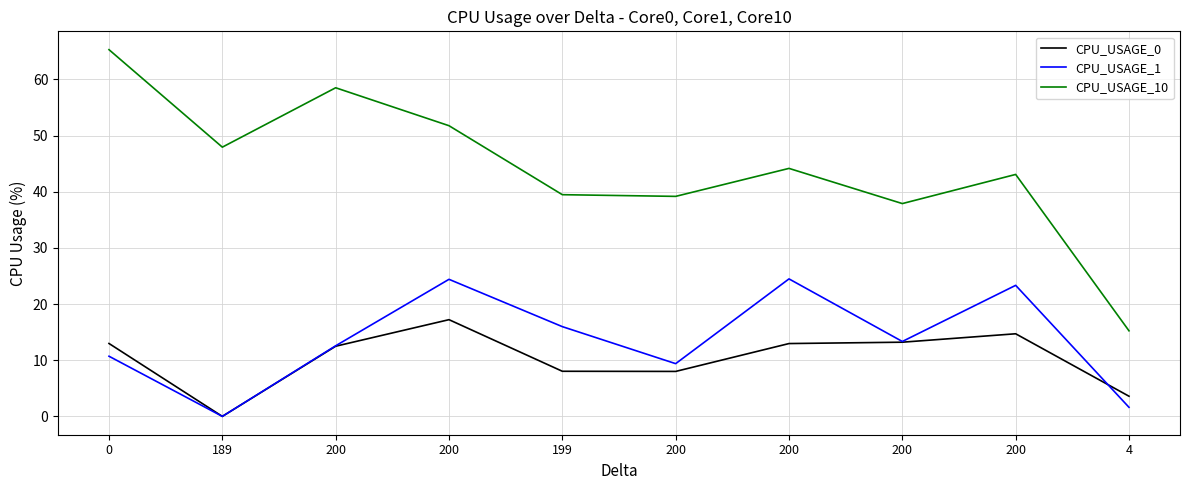

Is this an area chart (filled region under the line)?

No